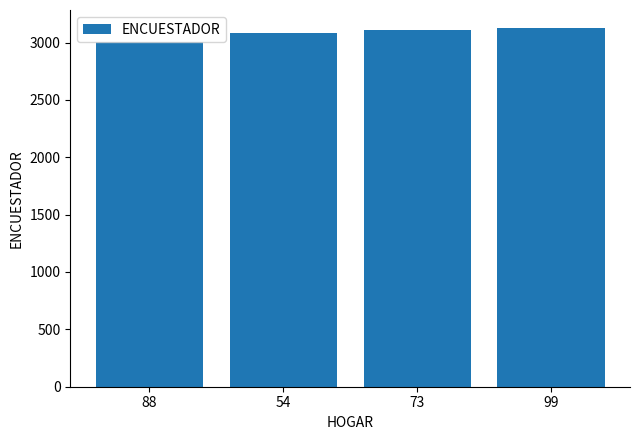

What is the difference between the values at 88 and 99?

125